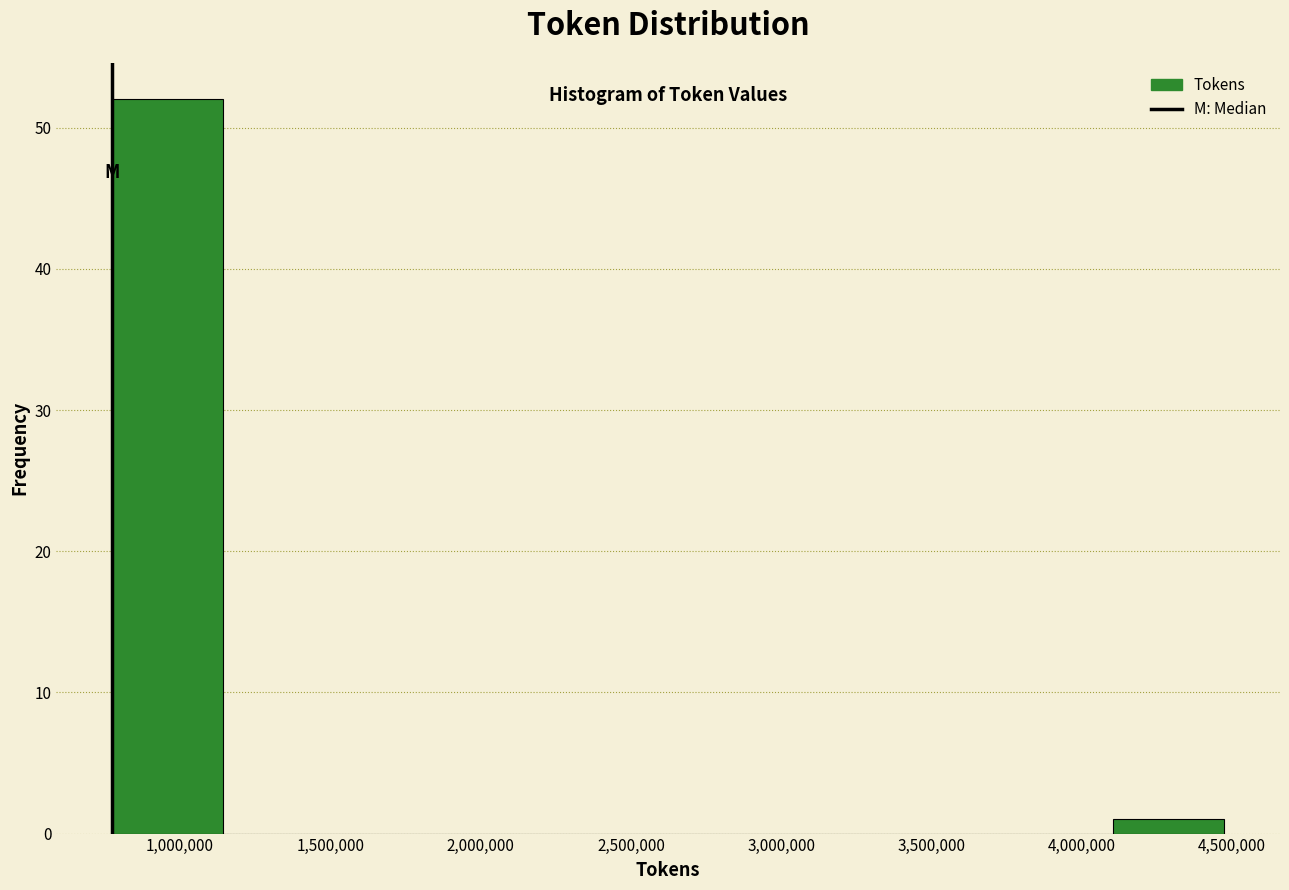

What is the height of the bar covering 750000 to 1150000 on the x-axis? Neither the bar edges nor the heights are printed on the chart, so give them approximately, as read against the axes.

52